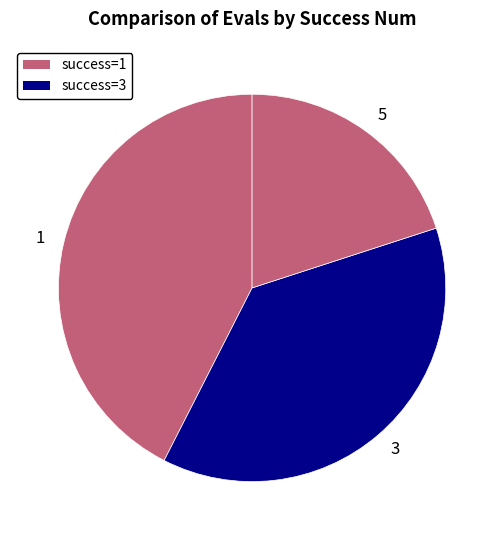

Is there a majority slice in this chart?

No